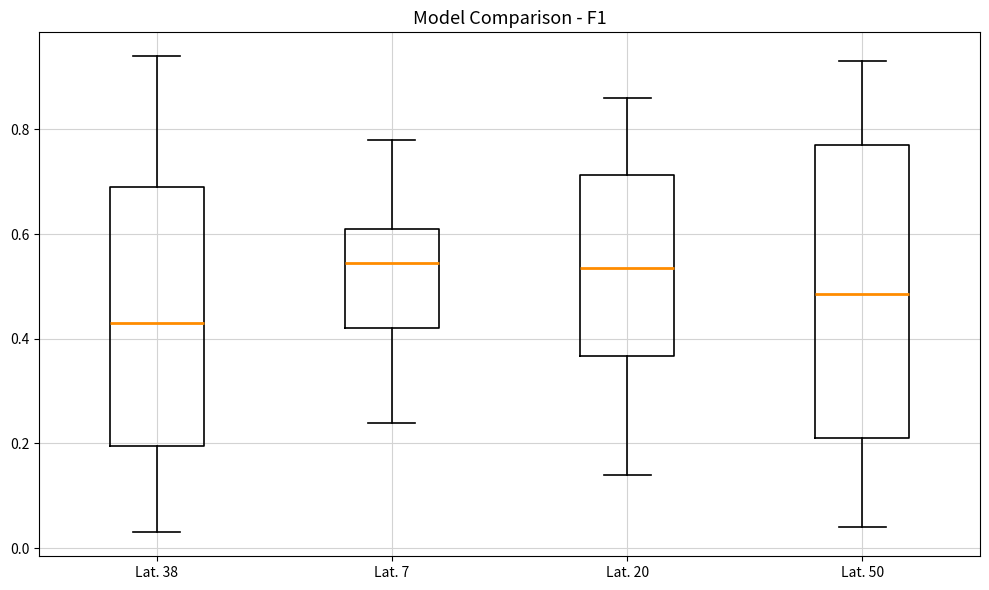

Reading left to right, read every box against the y-axis: the position of its median line, the range the box covers, and the ends of its whiskers. The values are not printed on the chart, so give them approximately, as read against the axis.

Lat. 38: median 0.44, box 0.20 to 0.70, whiskers 0.04 to 0.94
Lat. 7: median 0.54, box 0.42 to 0.62, whiskers 0.24 to 0.78
Lat. 20: median 0.54, box 0.36 to 0.72, whiskers 0.14 to 0.86
Lat. 50: median 0.48, box 0.22 to 0.78, whiskers 0.04 to 0.94